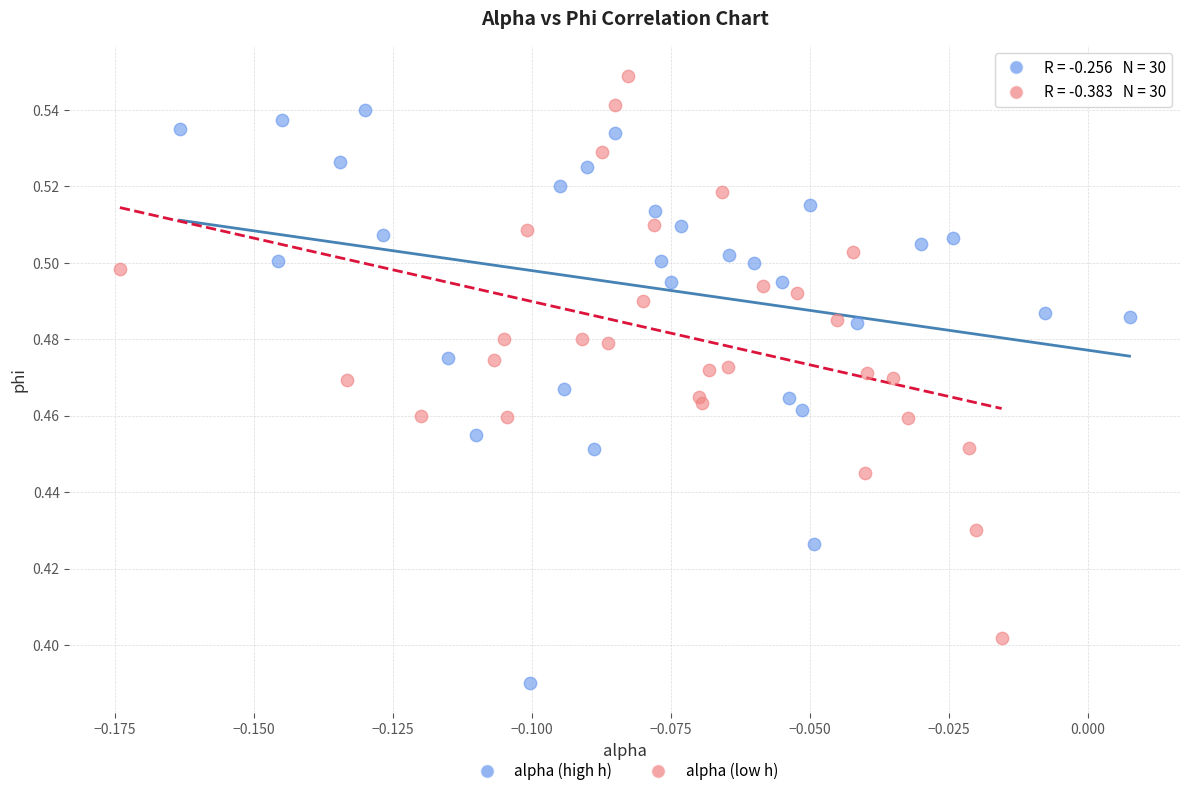

Which series has the largest Y range (max minus min)?

alpha (high h)